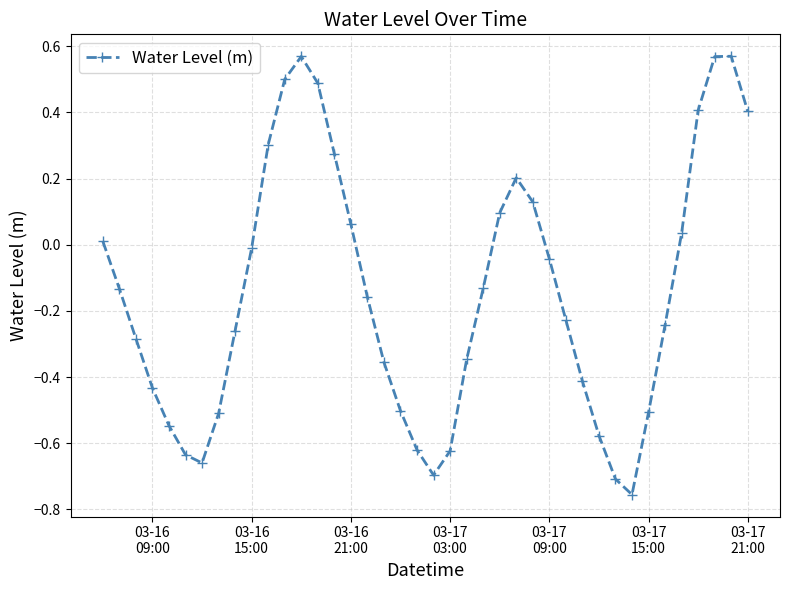

Count the number of categories in the chart.

40